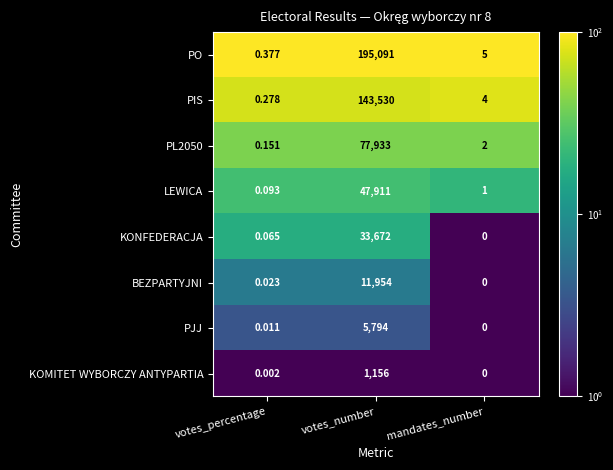

Which series has the largest range (max minus min)?

PO